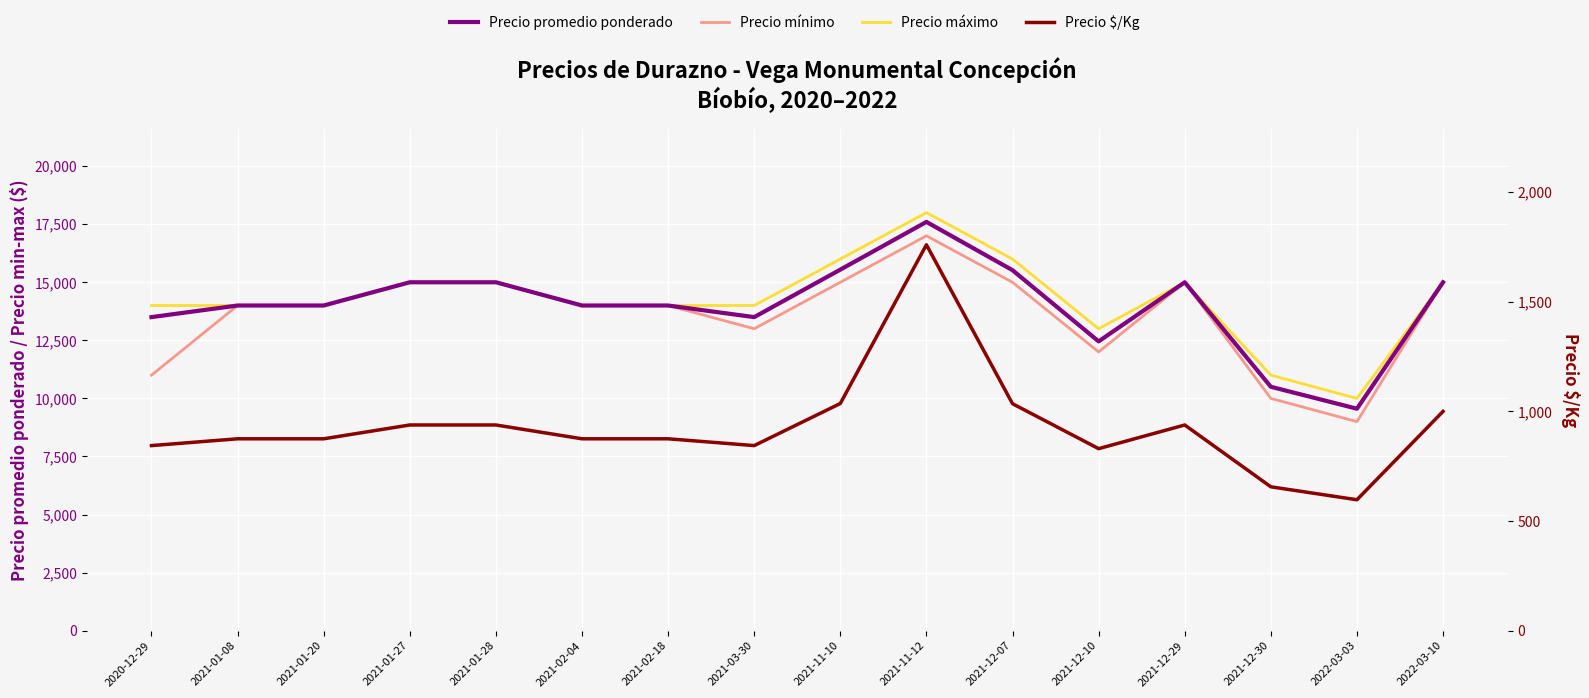

What are all the series names shown in the legend?

Precio promedio ponderado, Precio mínimo, Precio máximo, Precio $/Kg